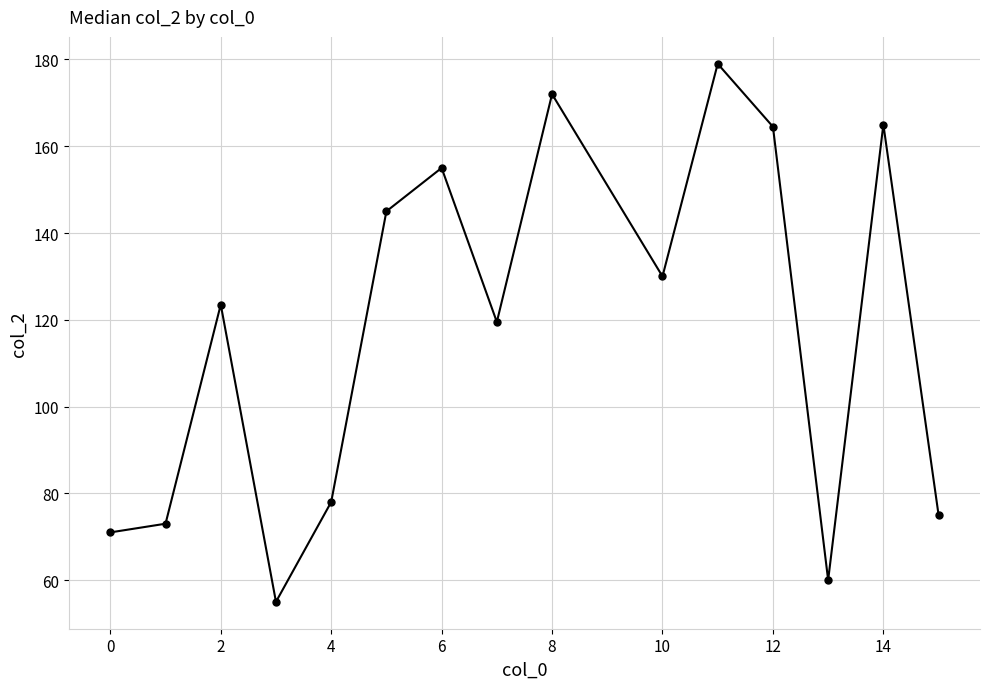

How many points are higher than both their immediate neighbors (excluding endpoints)?

5